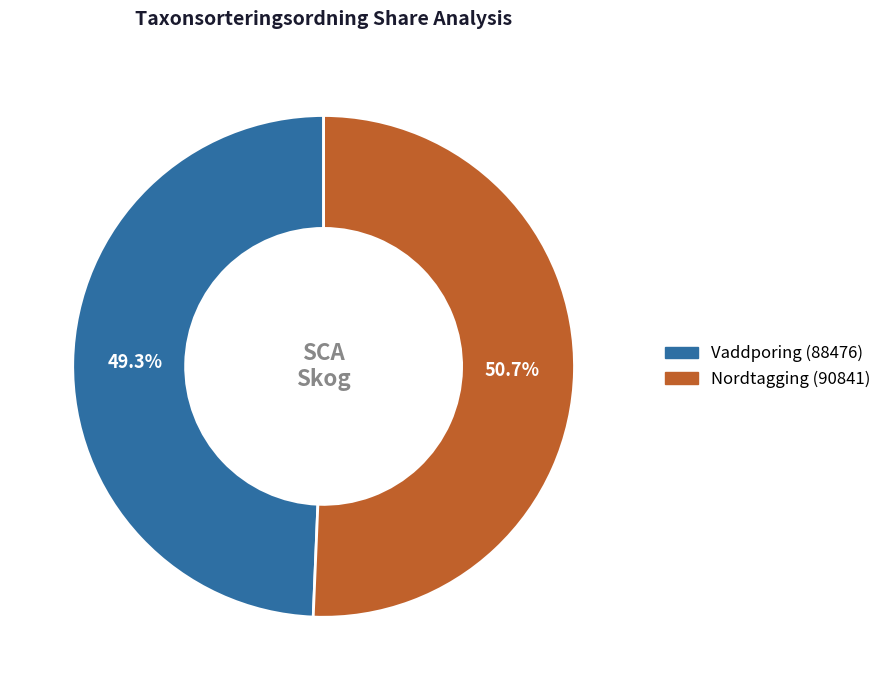

Which category accounts for the majority?

Nordtagging (90841)